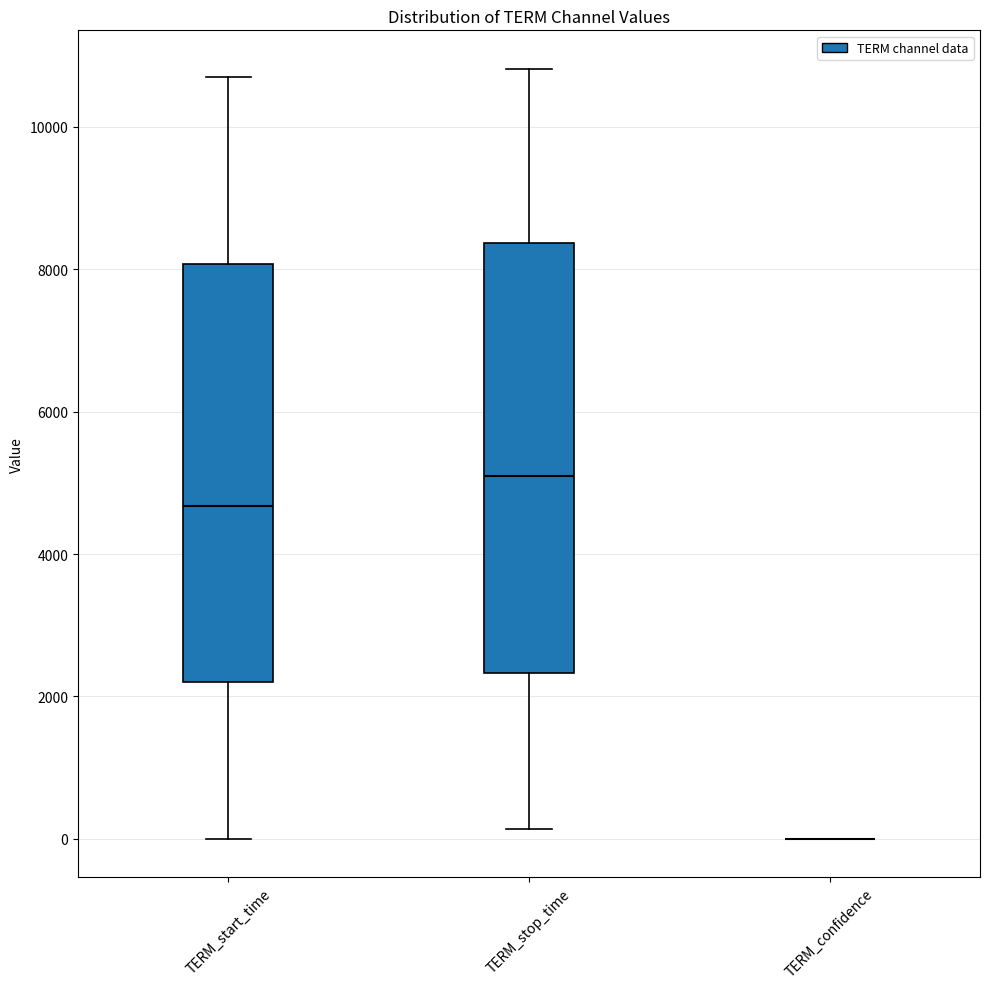

Reading left to right, read every box against the y-axis: the position of its median line, the range the box covers, and the ends of its whiskers. The values are not printed on the chart, so give them approximately, as read against the axis.

TERM_start_time: median 4600, box 2200 to 8000, whiskers 0 to 10800
TERM_stop_time: median 5000, box 2400 to 8400, whiskers 200 to 10800
TERM_confidence: box collapsed to a line at 0, whiskers 0 to 0